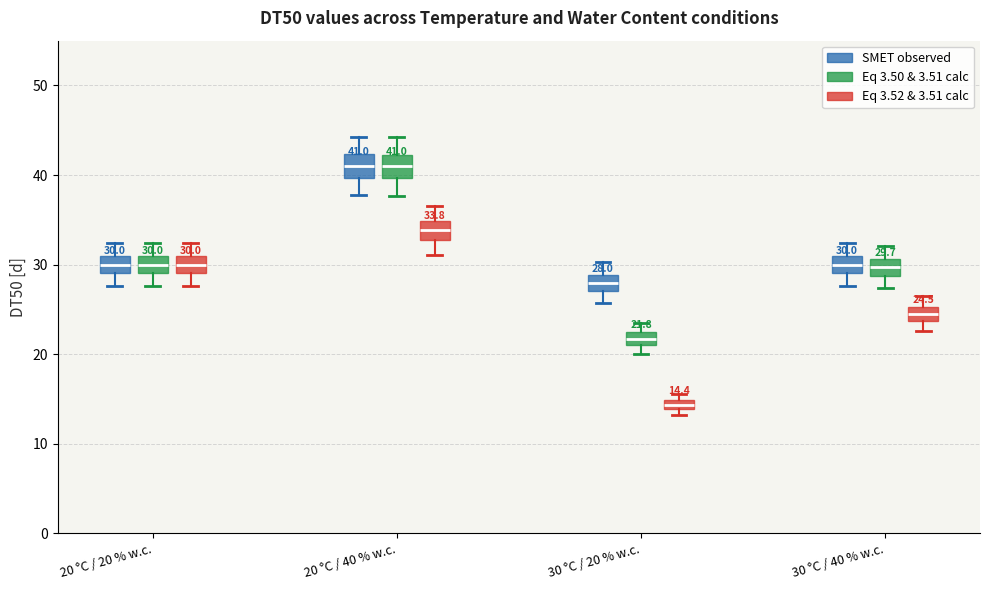

Which box has the lowest median line?

30 °C / 20 % w.c. (Eq 3.52 & 3.51 calc)